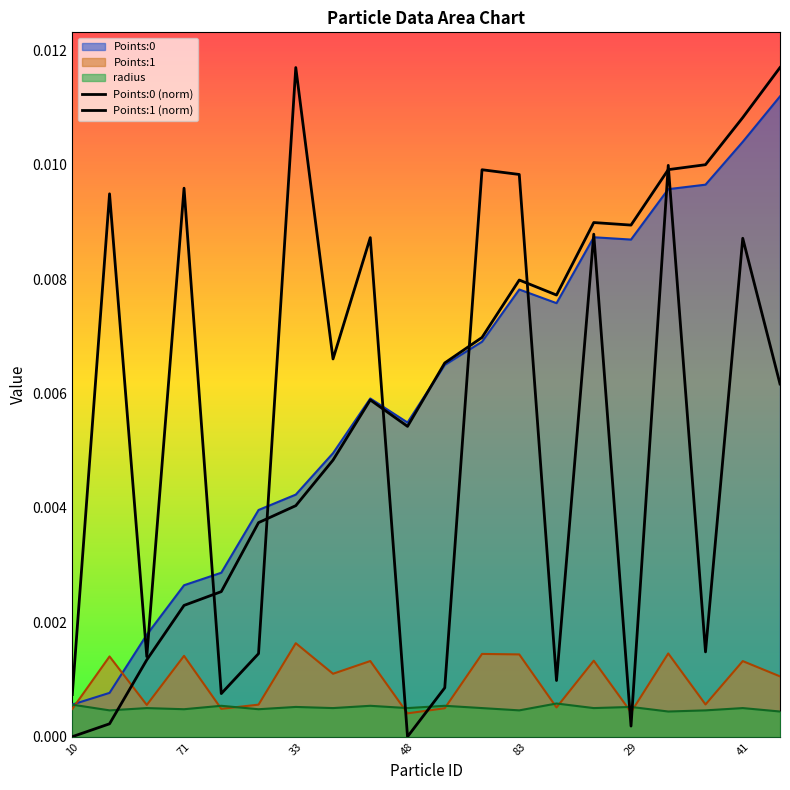

True or false: Points:1 (norm) has more than 0 interior local peaks.

True